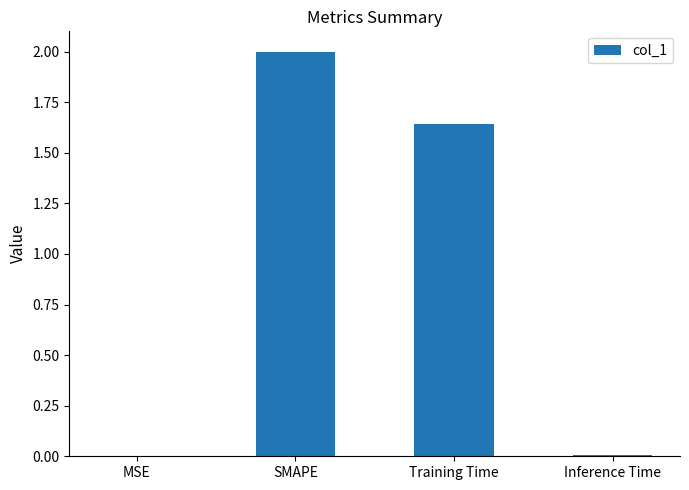

Where is the data nearest to the value 1?

Training Time